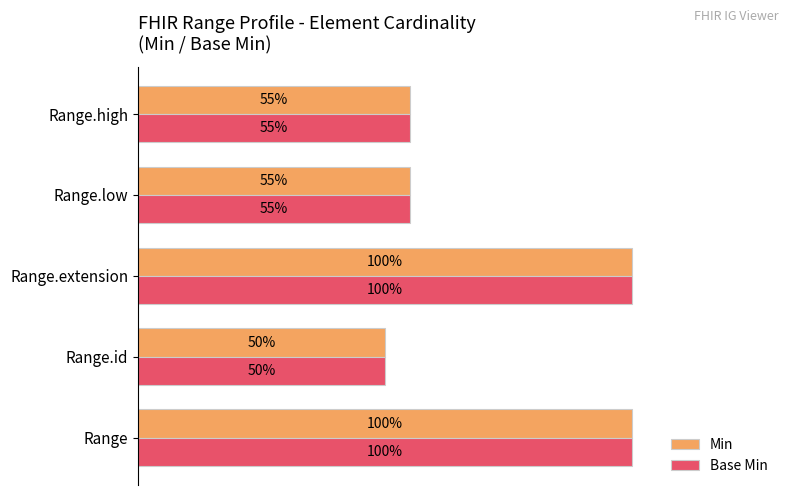

Is the value of Base Min at Range.high greater than the value of Min at Range.id?

Yes